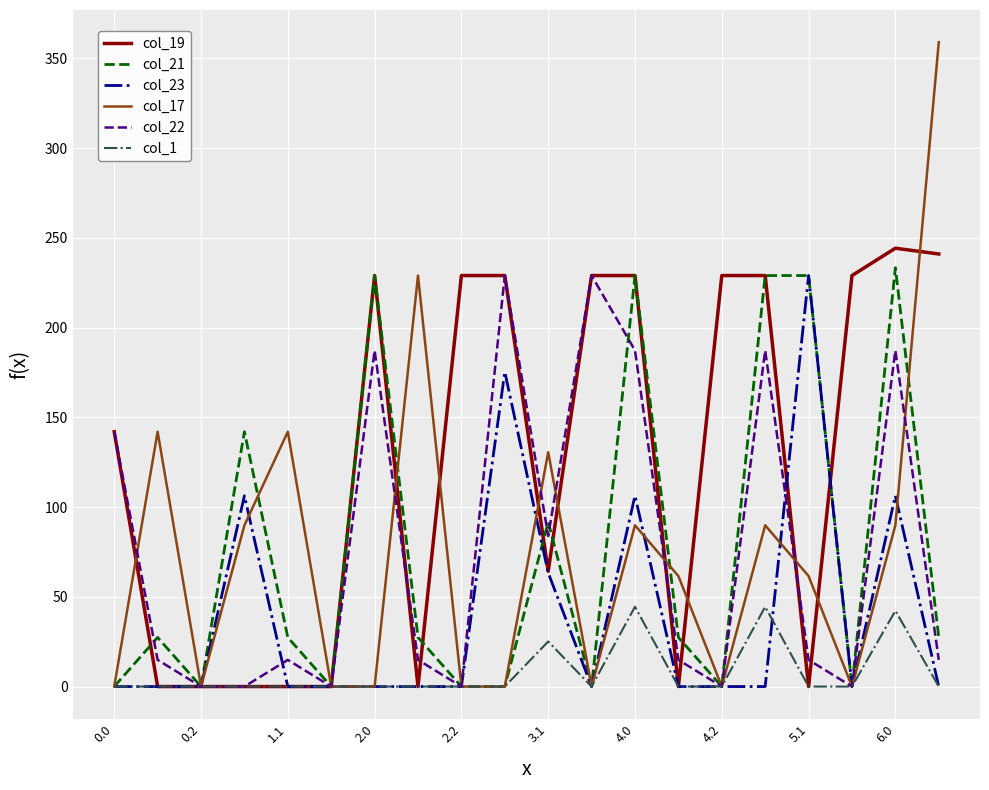

Which series has the largest total across all categories?

col_19